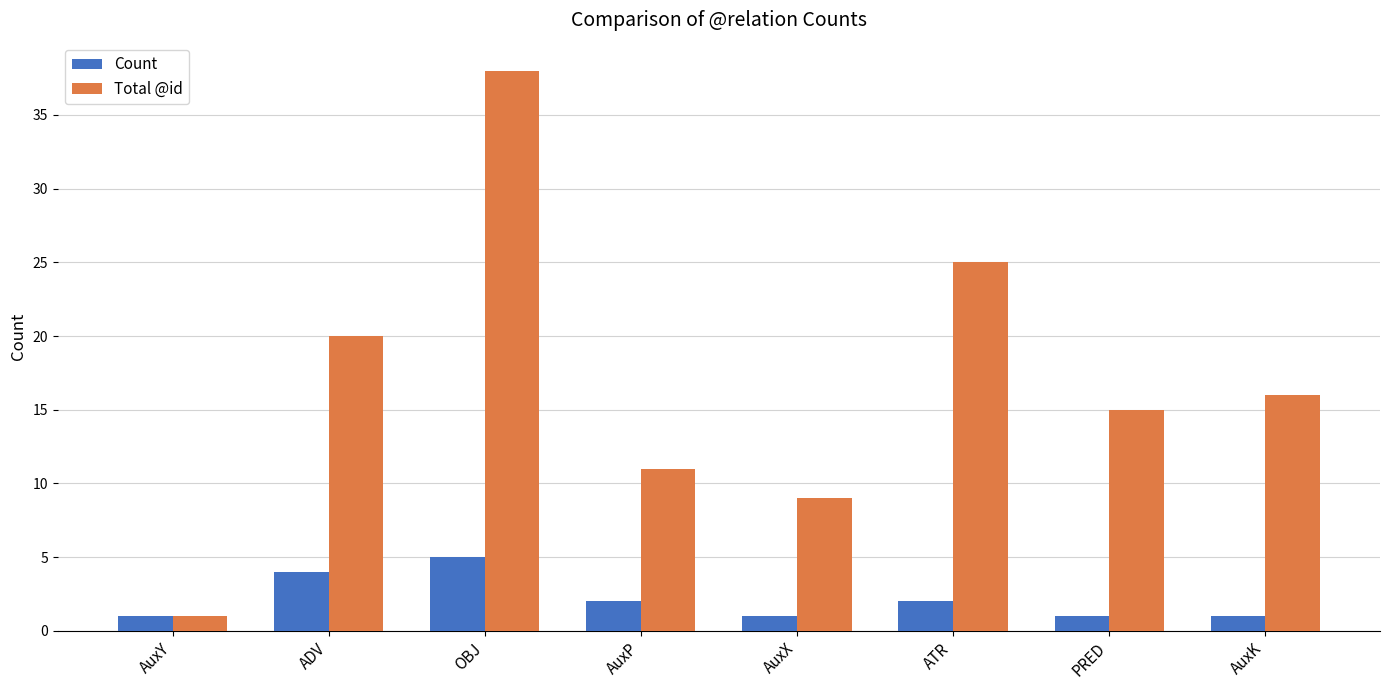

The value of Total @id at PRED is 15. True or false?

True